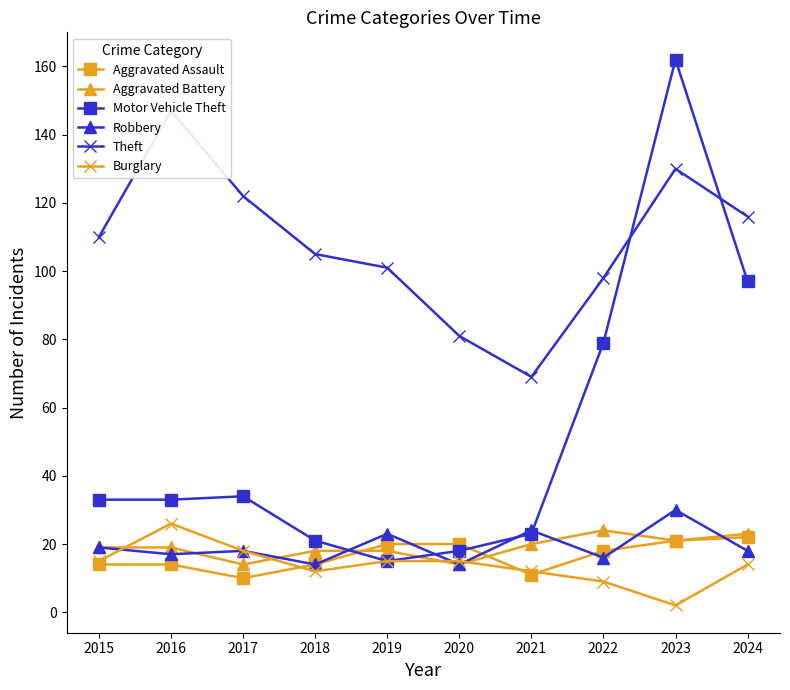

Reading left to right, list all the values displayed in this chart.

Aggravated Assault: 14	14	10	14	20	20	11	18	21	22
Aggravated Battery: 19	19	14	18	18	14	20	24	21	23
Motor Vehicle Theft: 33	33	34	21	15	18	23	79	162	97
Robbery: 19	17	18	14	23	14	24	16	30	18
Theft: 110	147	122	105	101	81	69	98	130	116
Burglary: 15	26	18	12	15	15	12	9	2	14